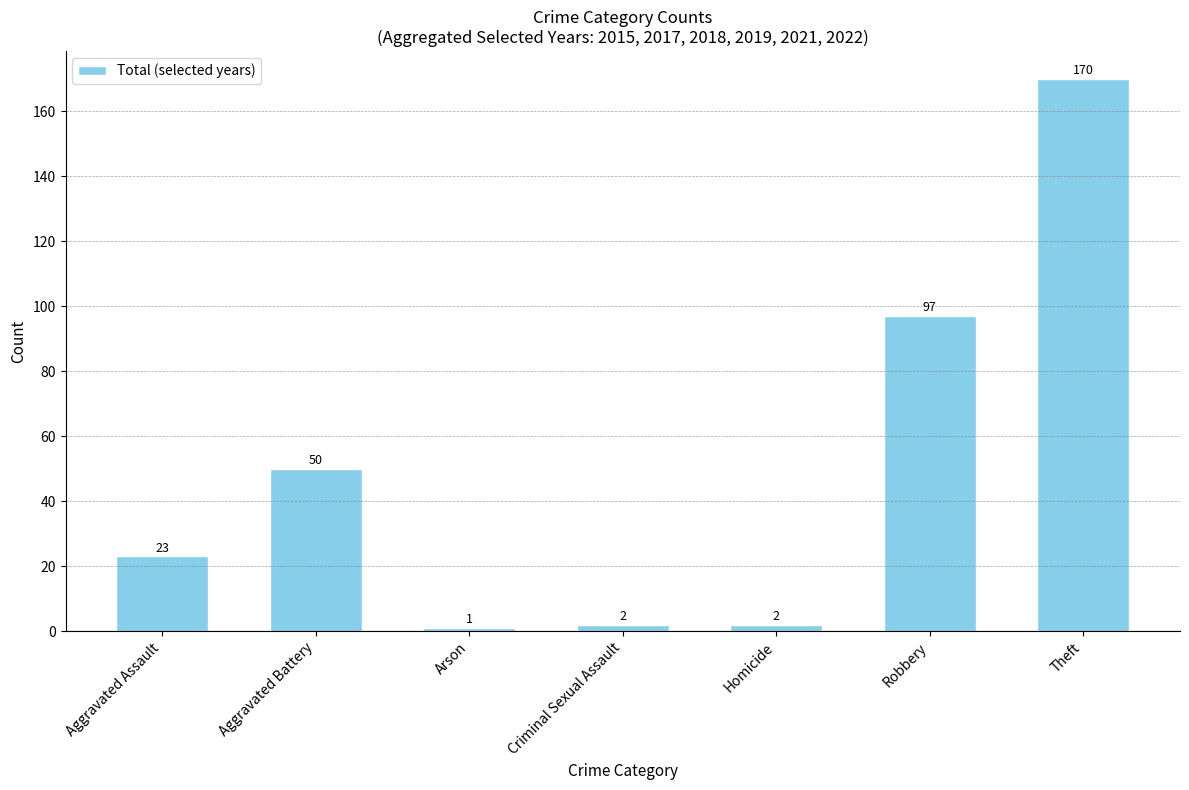

What is the difference between the maximum and minimum values?

169